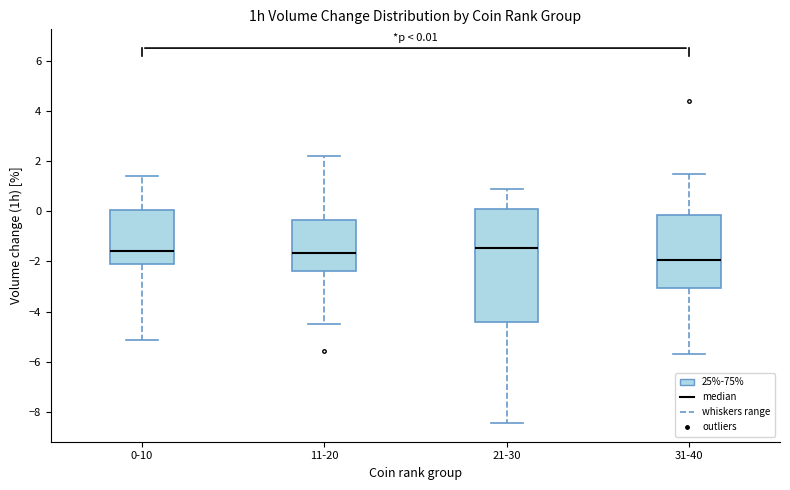

Which box is the tallest, from its lower edge to its upper edge?

21-30